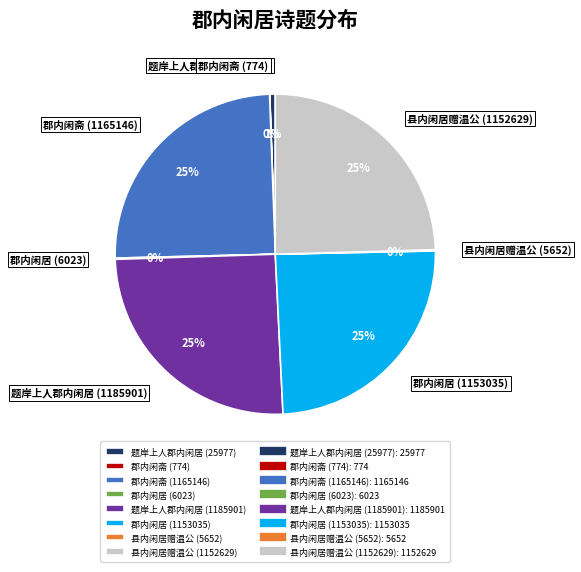

The 郡内闲居 (1153035) slice represents 34% of the pie. True or false?

False